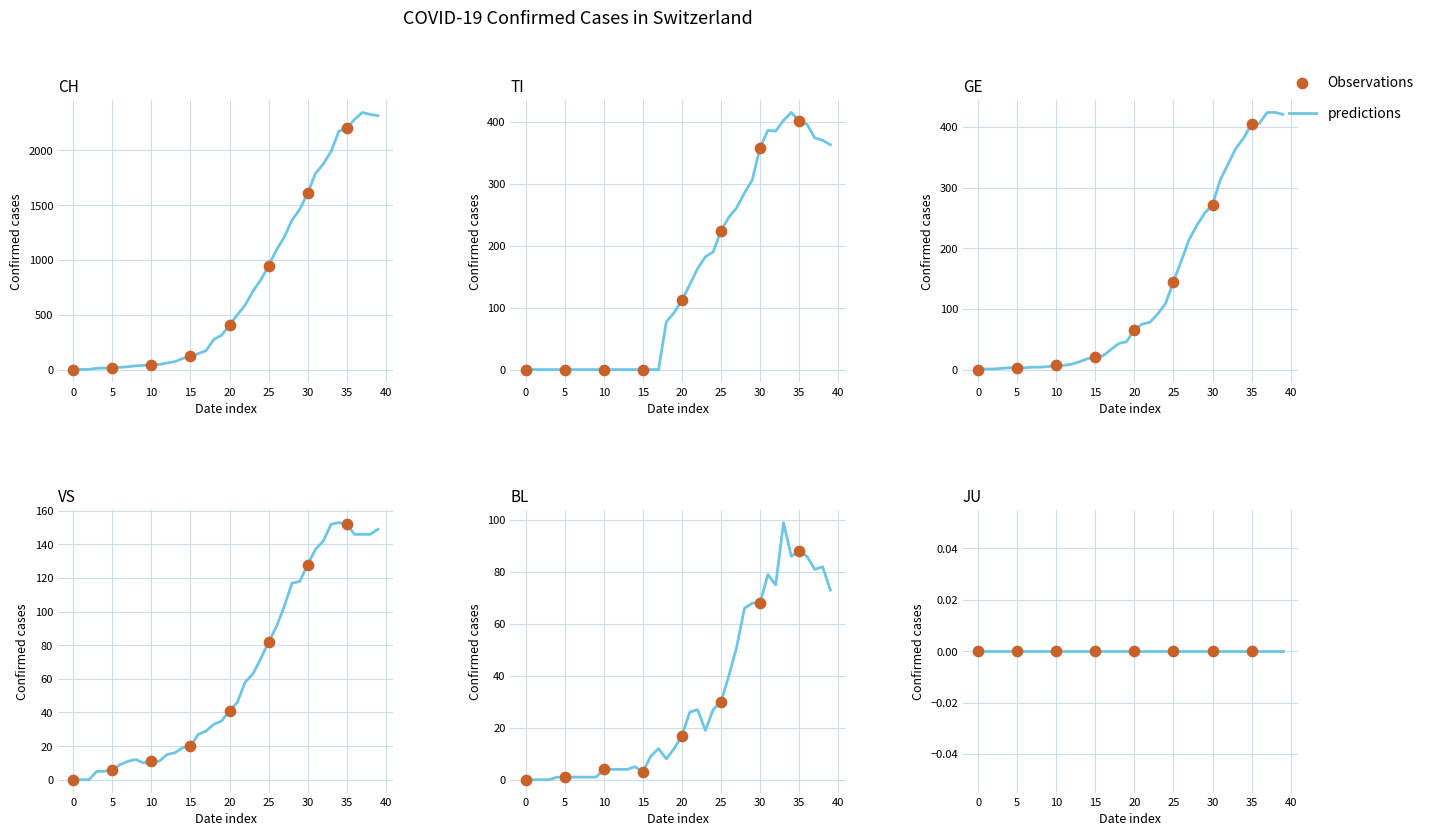

What is the total value across all series at 2020-03-27?

2703